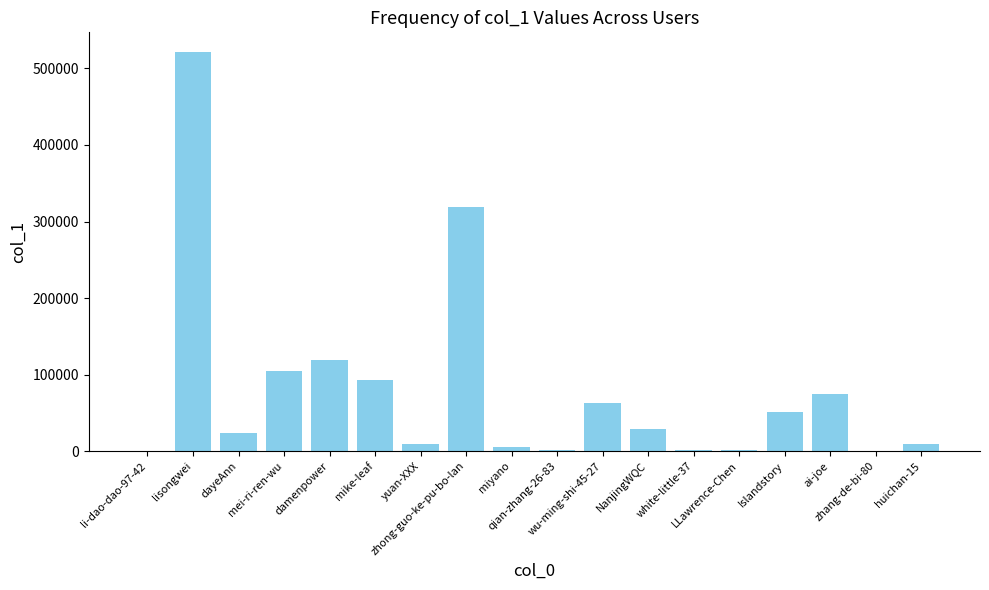

Where is the data nearest to the value 260600?

zhong-guo-ke-pu-bo-lan